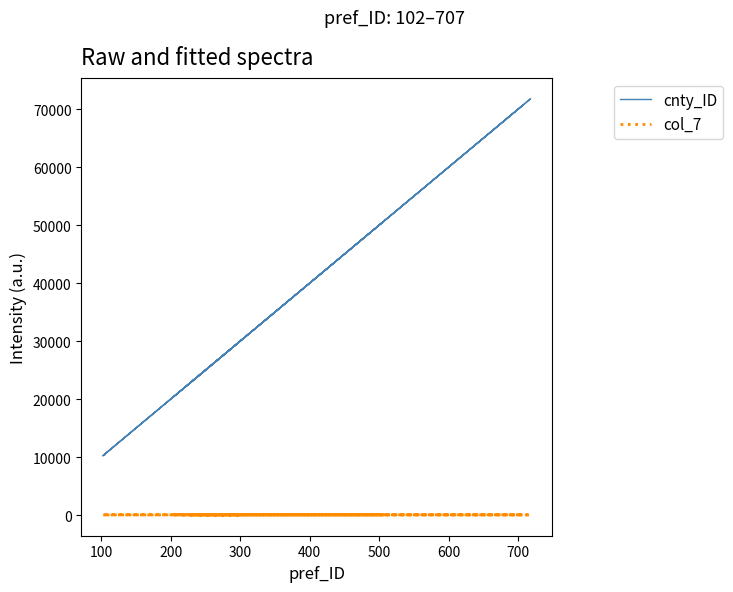

How many lines are shown in the chart?

2